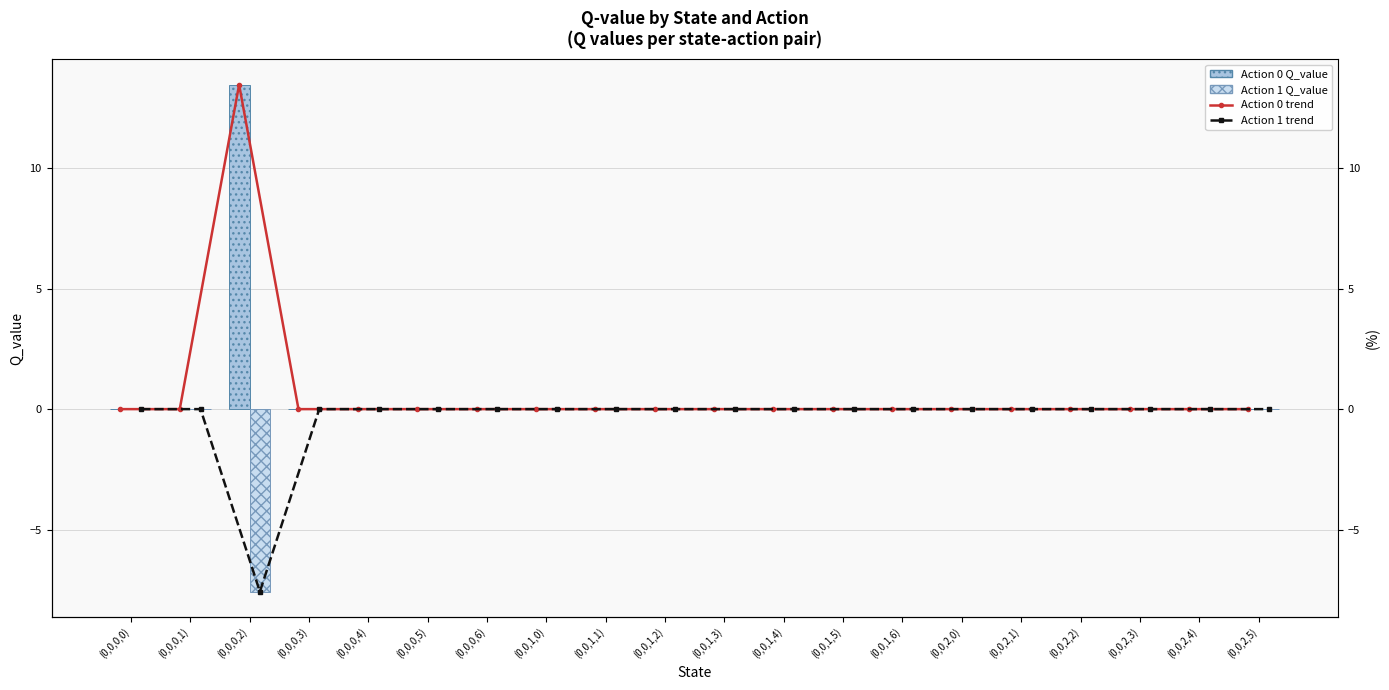

How many groups of bars are there?

20